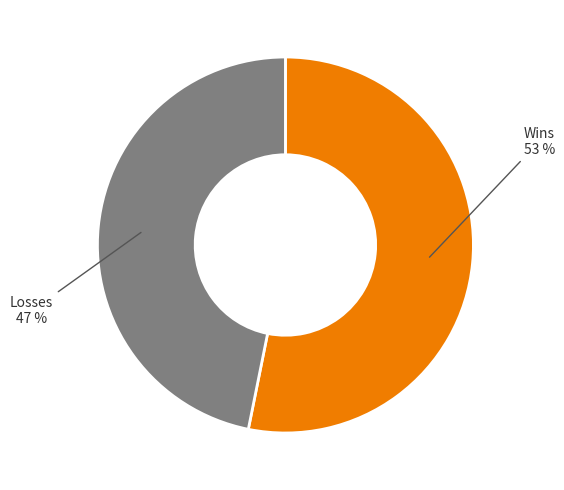

Does any single category account for the majority?

Yes